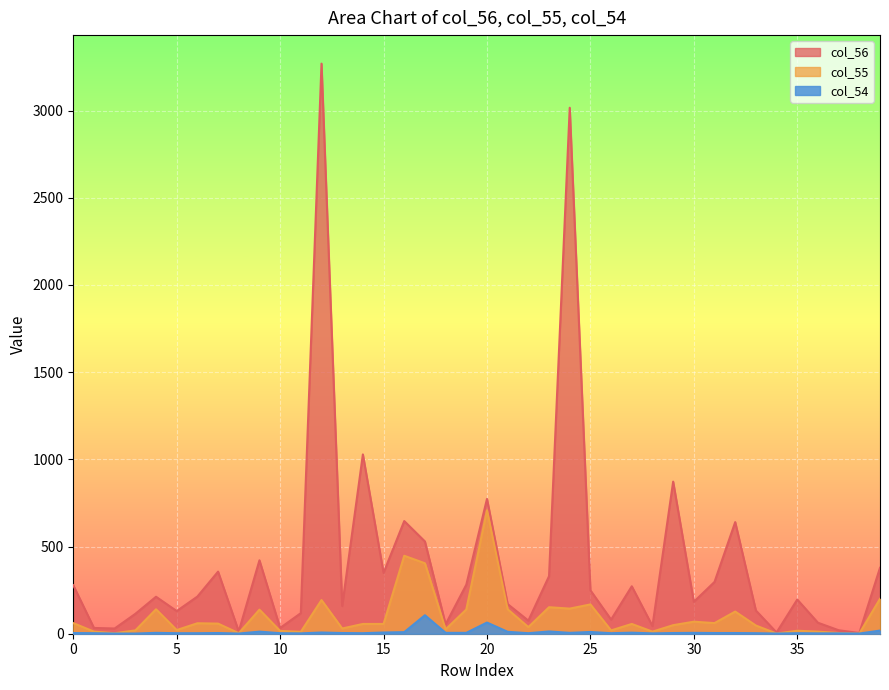

Reading right to left, extract all data points from this chart.

col_56: 39=378	38=4	37=20	36=63	35=196	34=7	33=133	32=640	31=297	30=183	29=872	28=44	27=272	26=81	25=249	24=3016	23=330	22=75	21=170	20=773	19=281	18=54	17=529	16=646	15=349	14=1028	13=159	12=3269	11=118	10=33	9=421	8=13	7=356	6=213	5=130	4=212	3=114	2=30	1=33	0=278
col_55: 39=200	38=1	37=4	36=12	35=17	34=1	33=47	32=127	31=61	30=69	29=49	28=12	27=56	26=19	25=168	24=144	23=152	22=38	21=140	20=708	19=139	18=25	17=404	16=447	15=56	14=56	13=30	12=193	11=11	10=16	9=138	8=3	7=58	6=60	5=21	4=140	3=19	2=3	1=12	0=61
col_54: 39=18	38=1	37=2	36=2	35=3	34=1	33=3	32=4	31=4	30=5	29=4	28=2	27=6	26=3	25=10	24=5	23=13	22=3	21=11	20=64	19=5	18=5	17=106	16=9	15=7	14=3	13=4	12=7	11=2	10=3	9=12	8=1	7=4	6=3	5=3	4=5	3=1	2=1	1=3	0=4